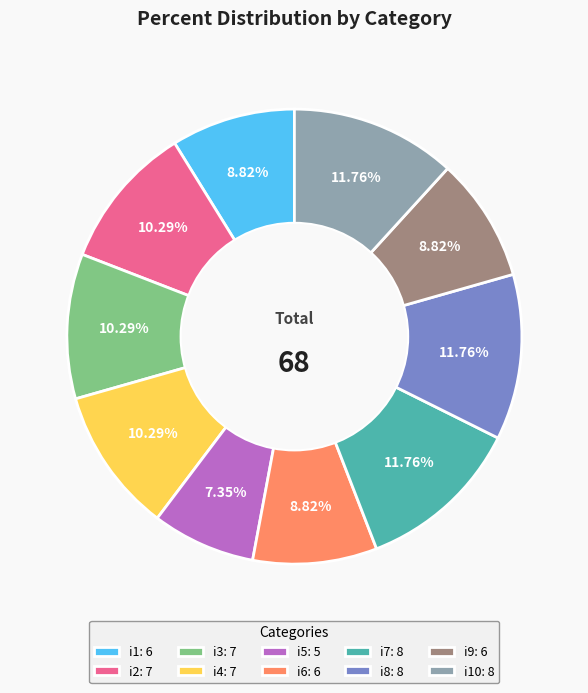

Do i9: 6 and i5: 5 together represent more than half of the pie?

No